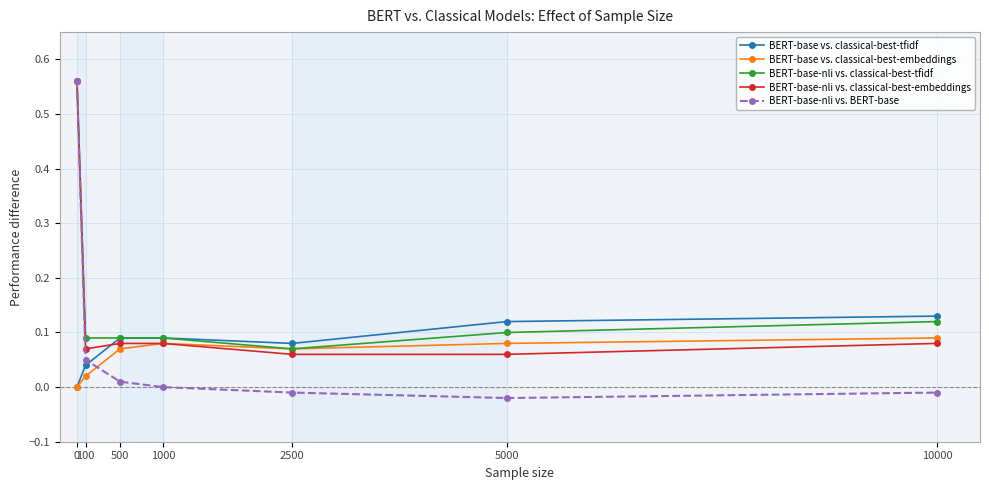

True or false: BERT-base-nli vs. classical-best-embeddings has more than 2 interior local peaks.

False